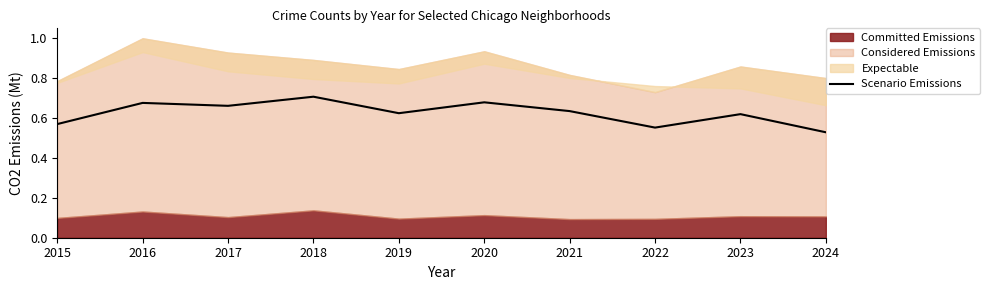

Is it true that the value at 2022 is 0.6?

True